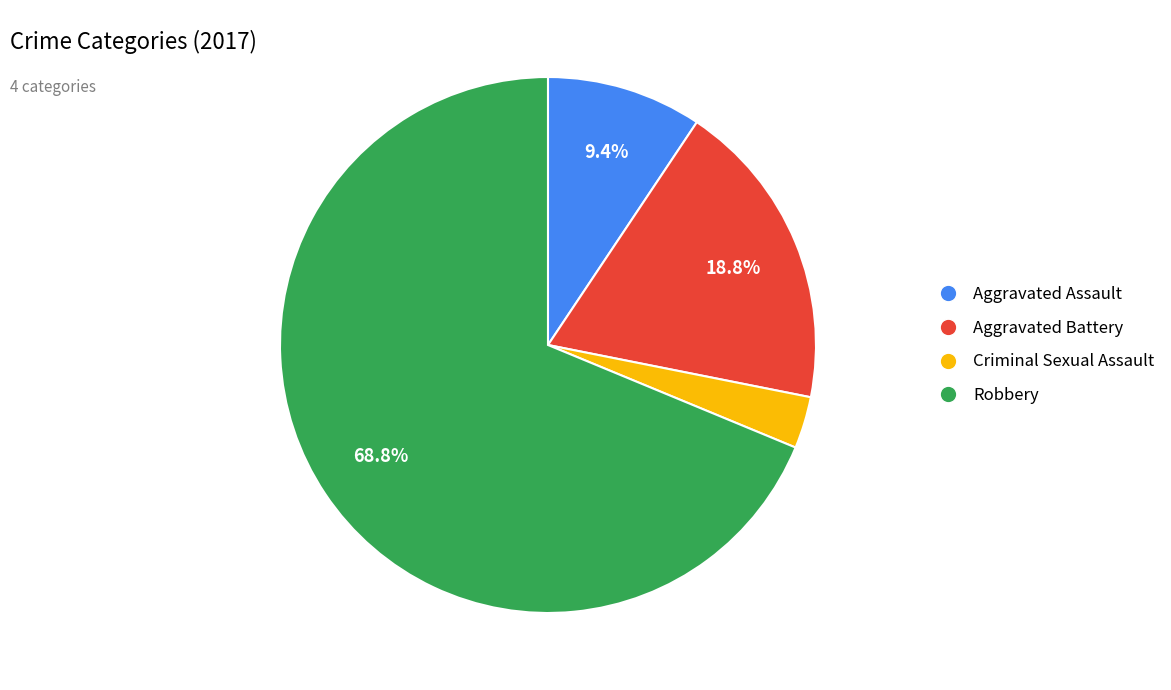

What percentage is the Aggravated Assault slice, to the nearest percent?

9%